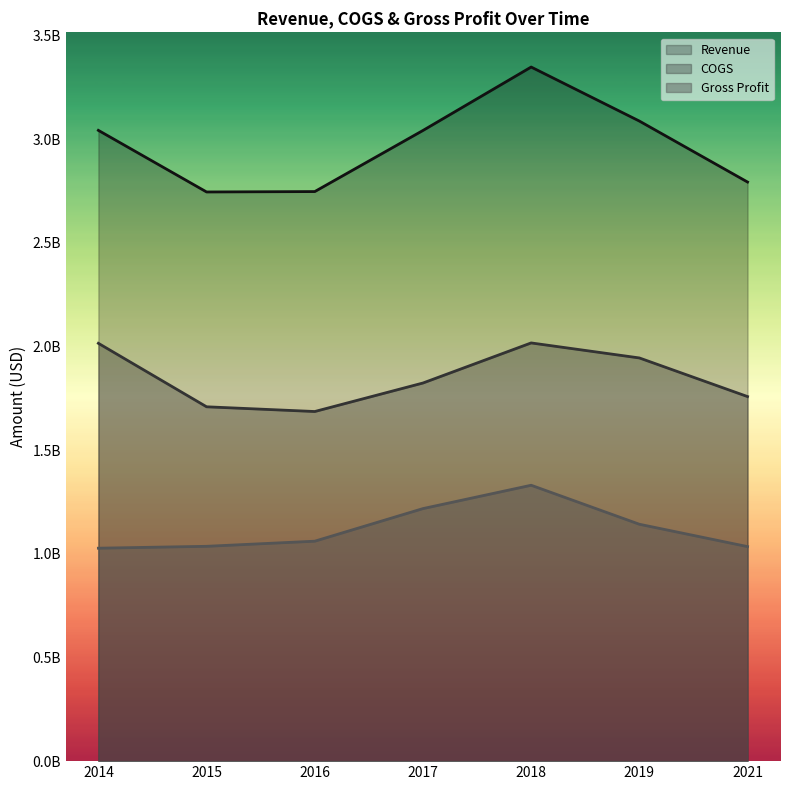

What is the lowest value of the Revenue series?

2745100000